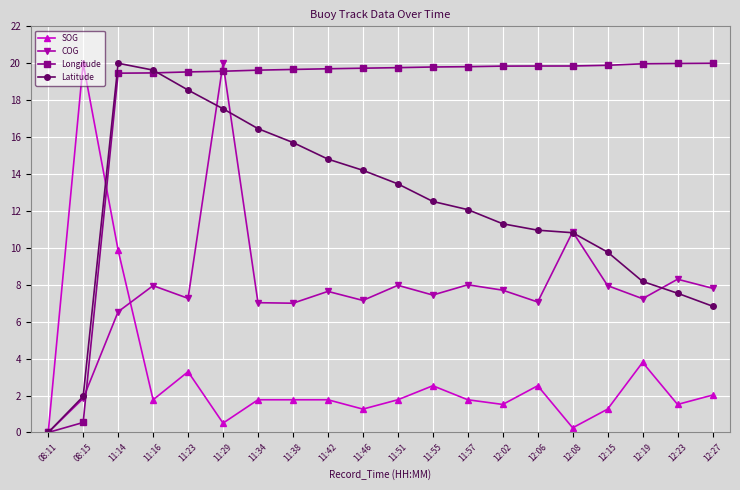

What position from the right is 12:08?

5